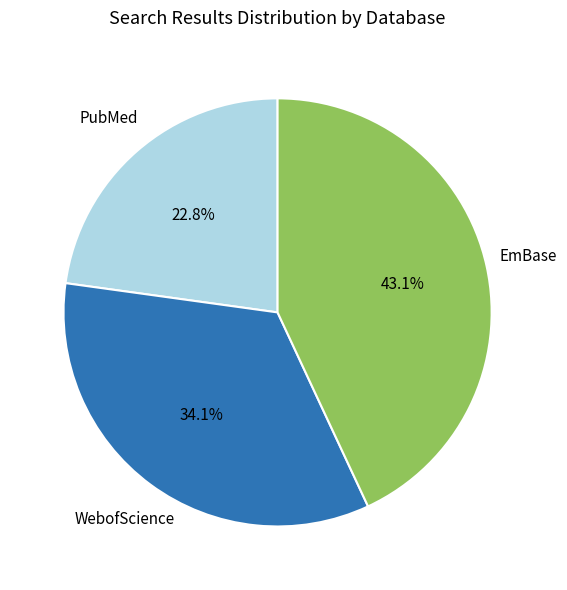

What portion of the pie excludes WebofScience?

65.9%